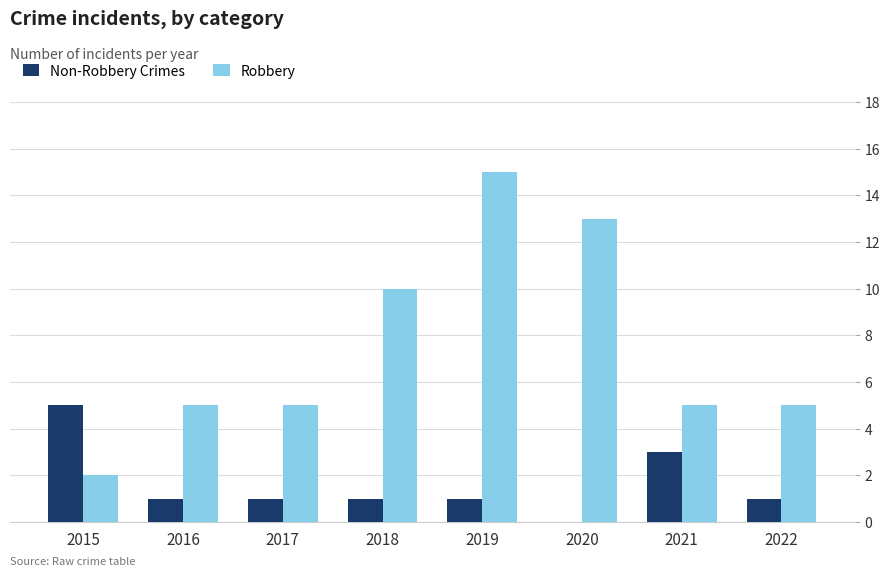

Which series has the largest total across all categories?

Robbery